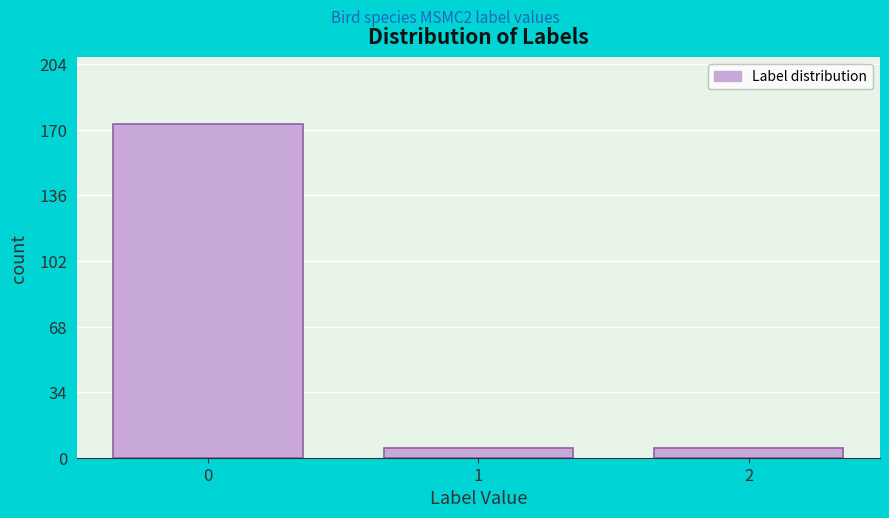

Reading left to right, extract all data points from this chart.

0=173	1=5	2=5